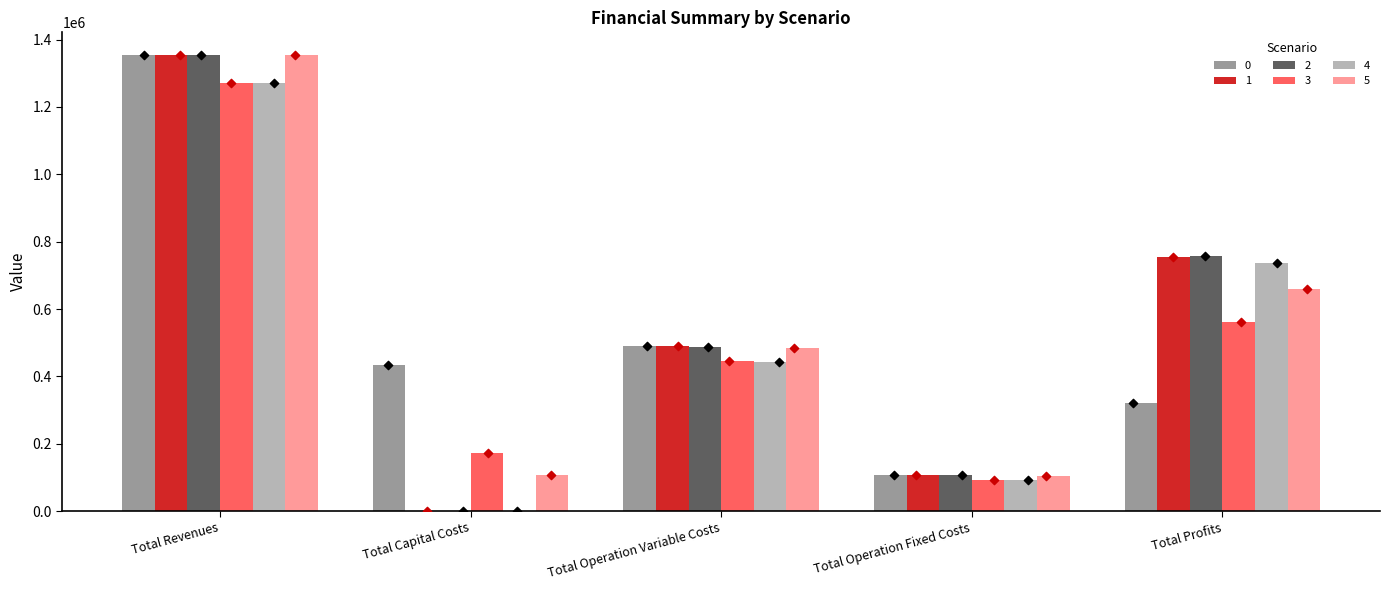

Which series has the largest total across all categories?

5